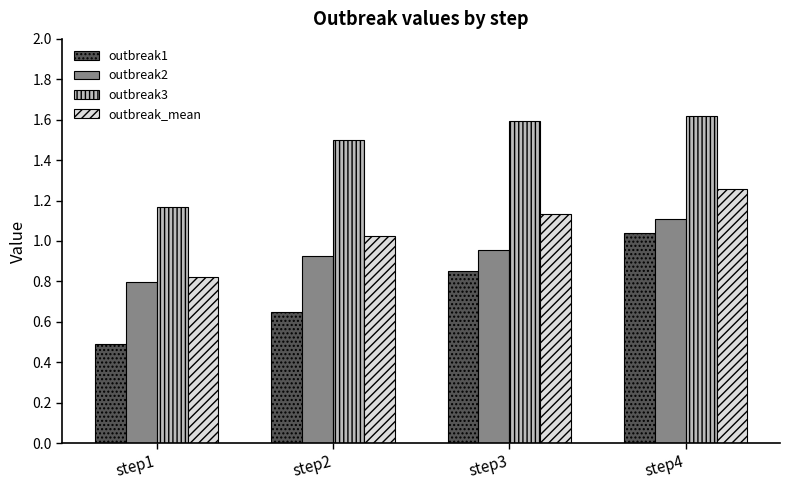

What is the sum of the outbreak2 values at step2 and step4?

2.0